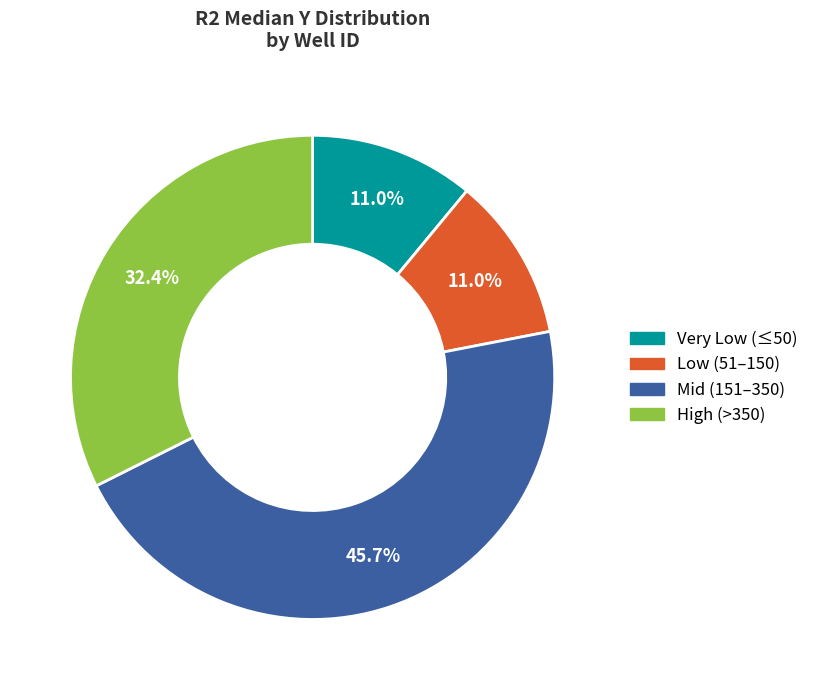

Is there any slice that represents more than half of the pie?

No